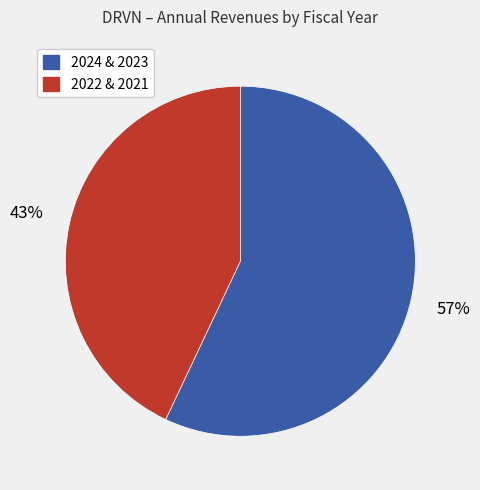

To the nearest percent, what is the average slice percentage?

50%